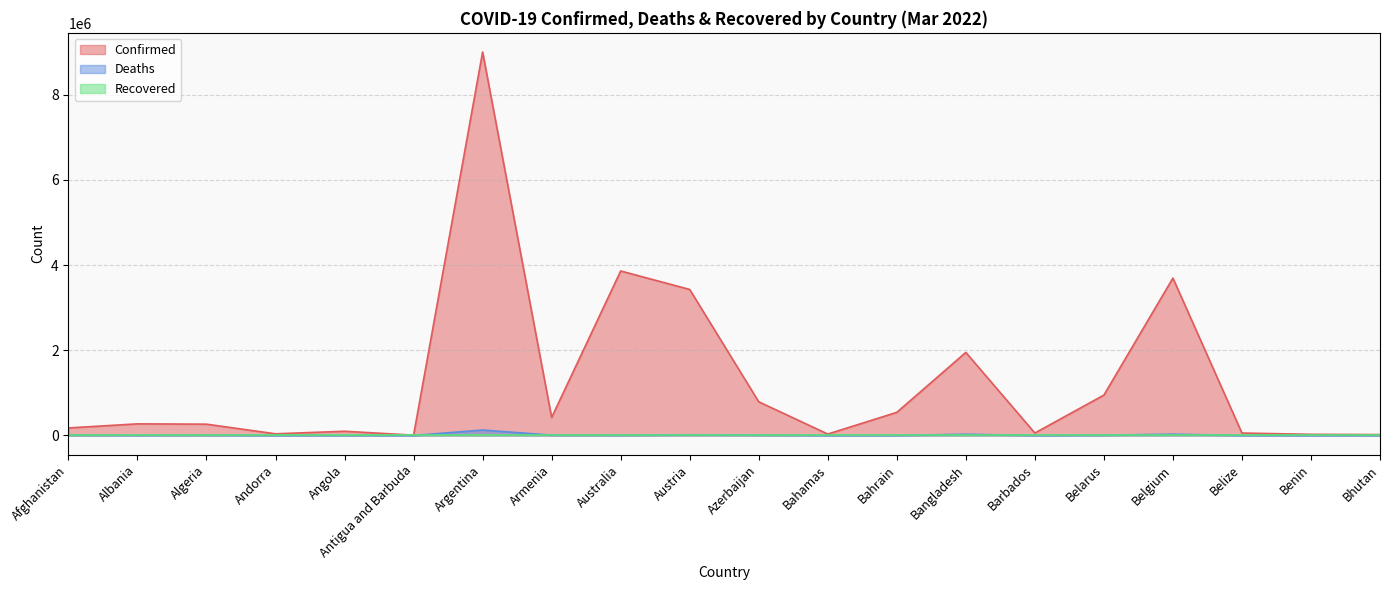

Is the value of Confirmed at Austria greater than the value of Deaths at Bhutan?

Yes